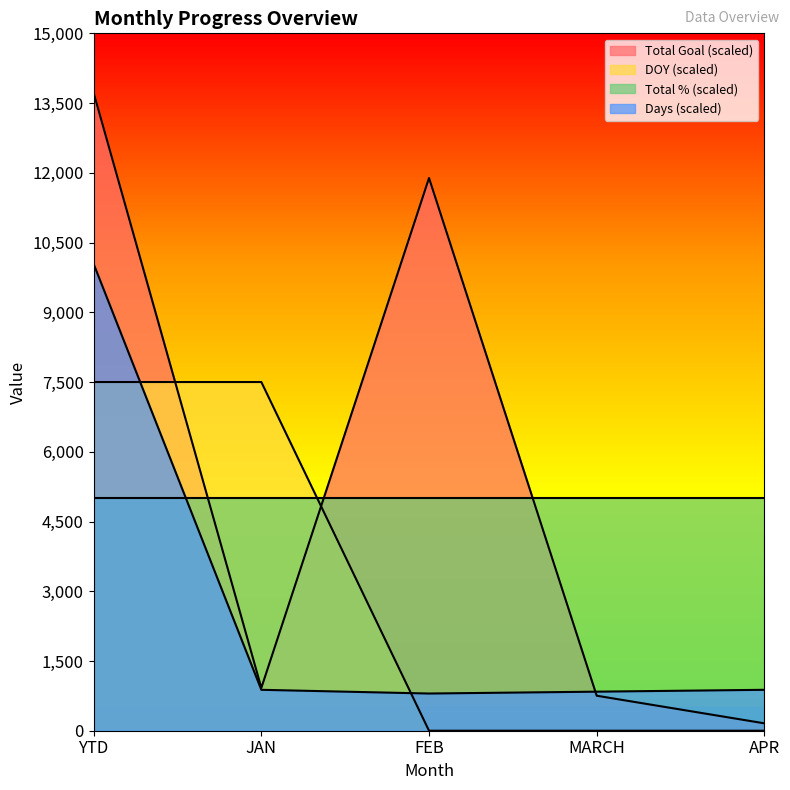

What is the value of the Total Goal point at the 3rd from the left?

11888